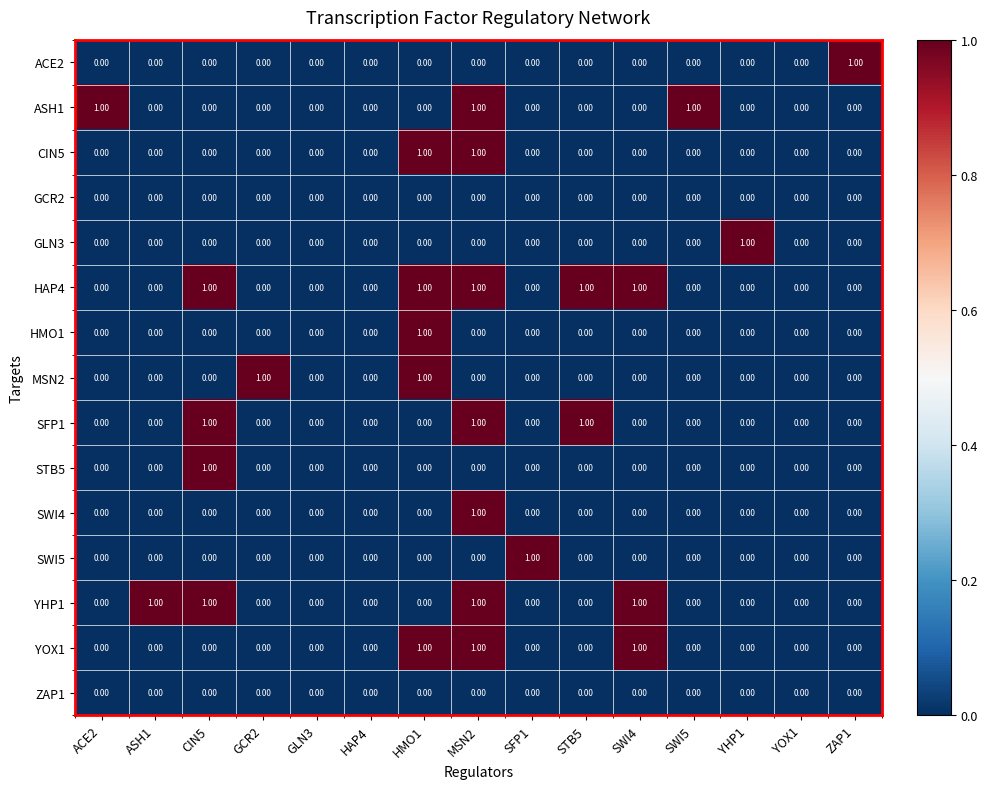

What is the difference between the highest and lowest values at STB5?

1